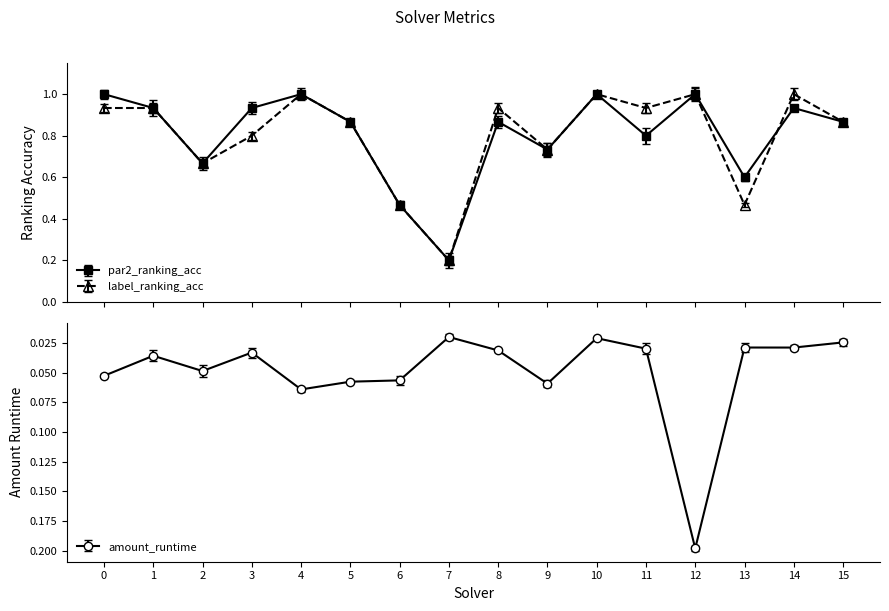

Between 0 and 14, which series saw the biggest shift?

par2_ranking_acc